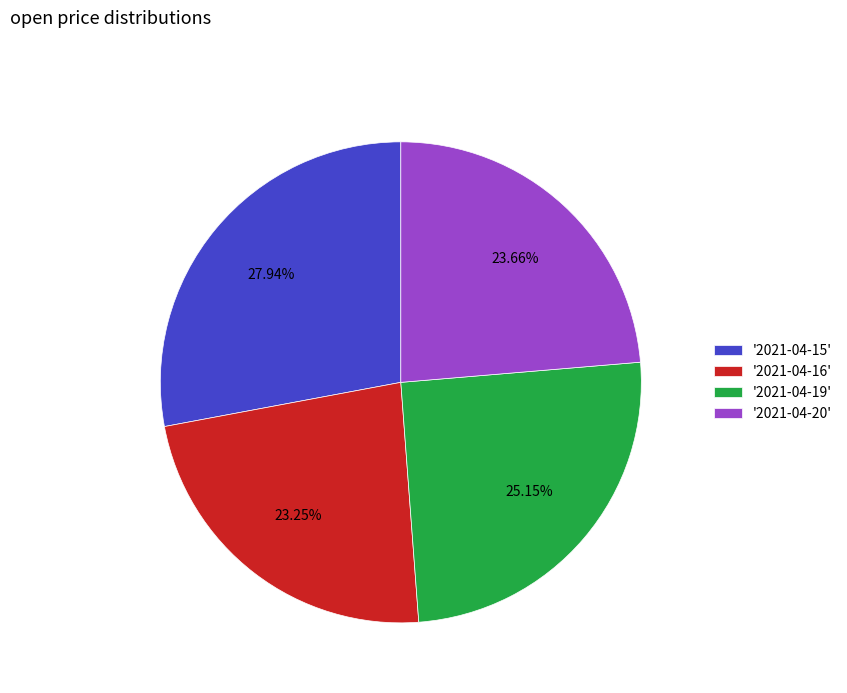

Is the sum of '2021-04-15' and '2021-04-20' greater than half?

Yes